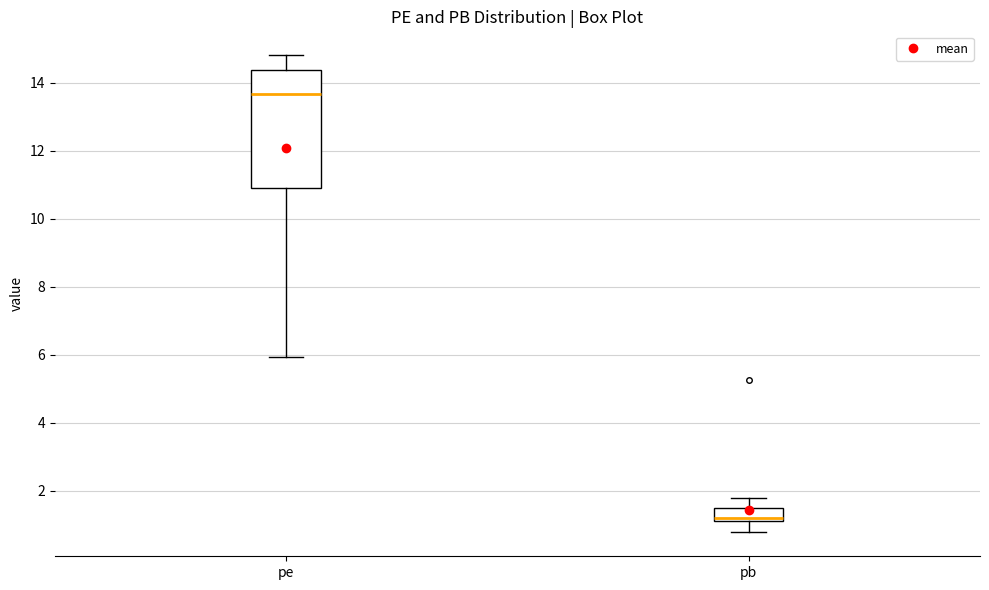

Which box has the lowest median line?

pb